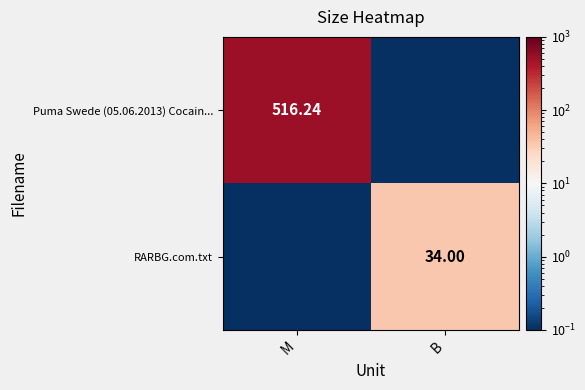

What is the difference between the highest and lowest values at B?

34.0